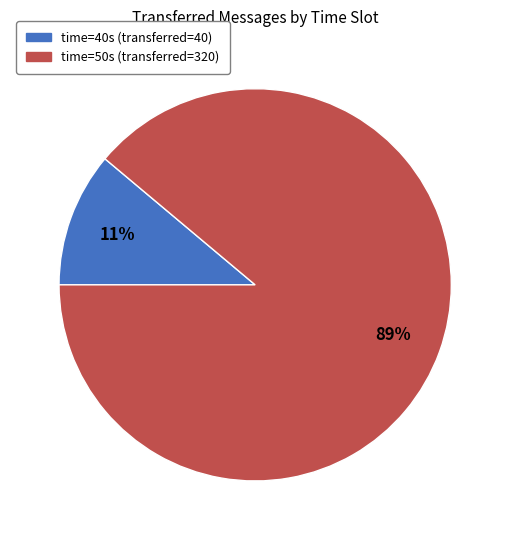

Is there any slice that represents more than half of the pie?

Yes